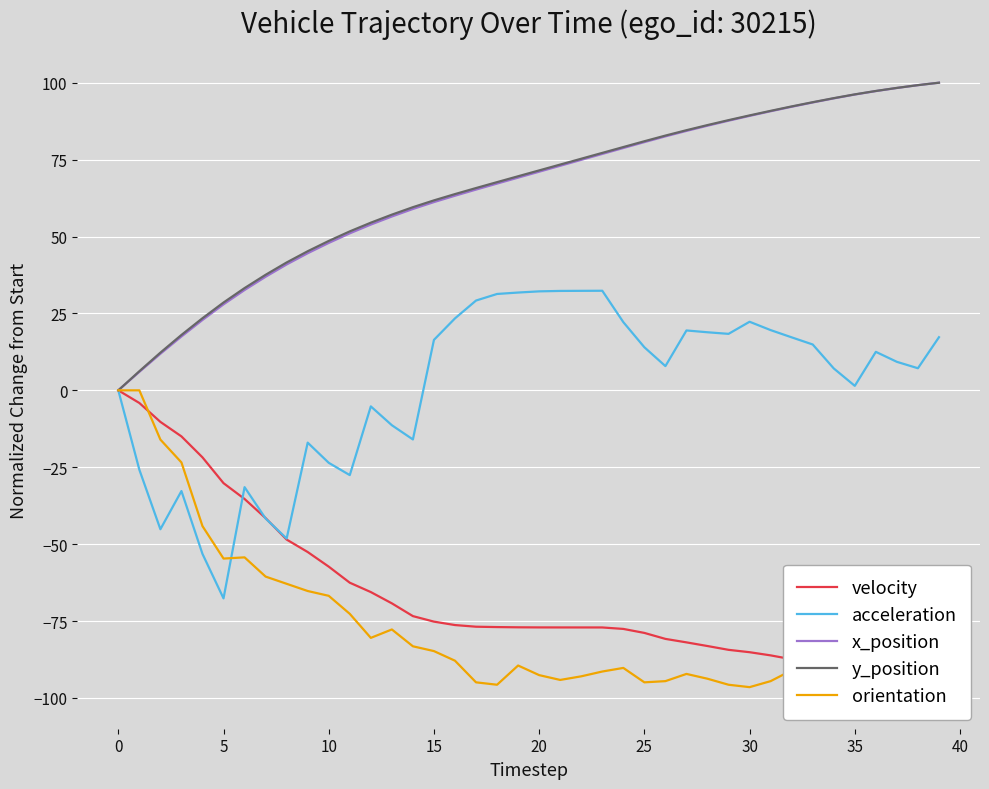

True or false: x_position has more than 0 points higher than both neighbors.

False